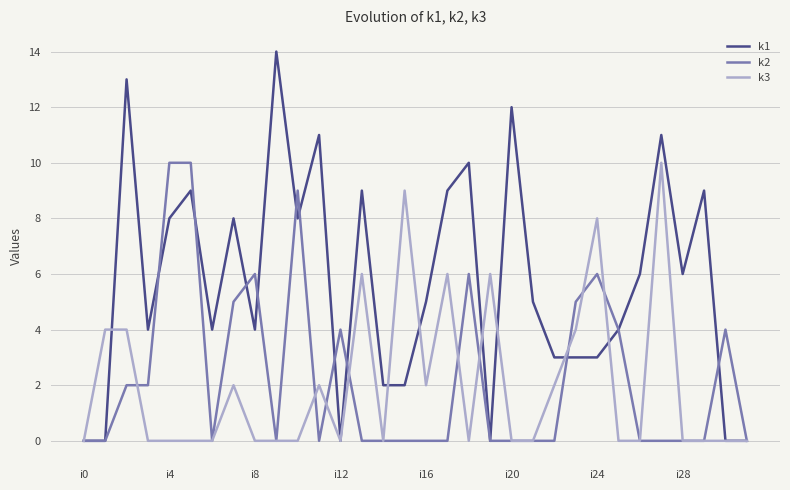

What is the greatest value displayed?

14